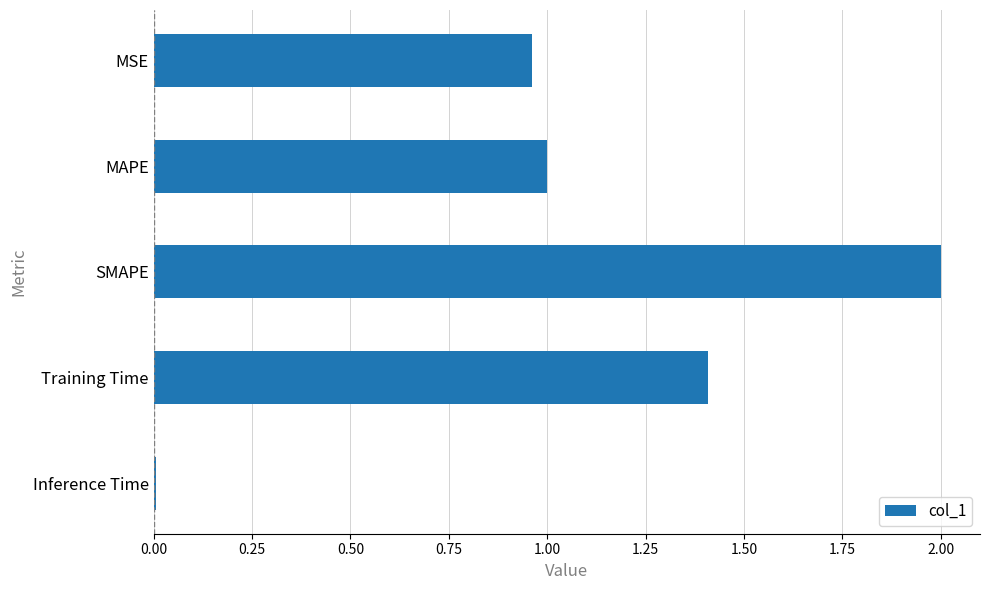

List the labels in order of value, smallest first.

Inference Time, MSE, MAPE, Training Time, SMAPE